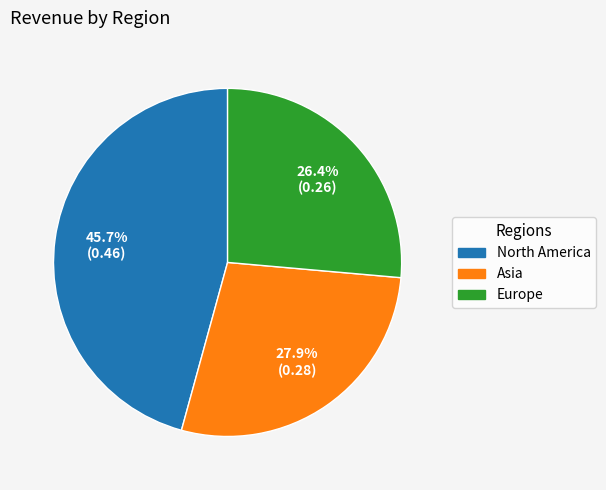

True or false: Asia accounts for 28% of the total.

True